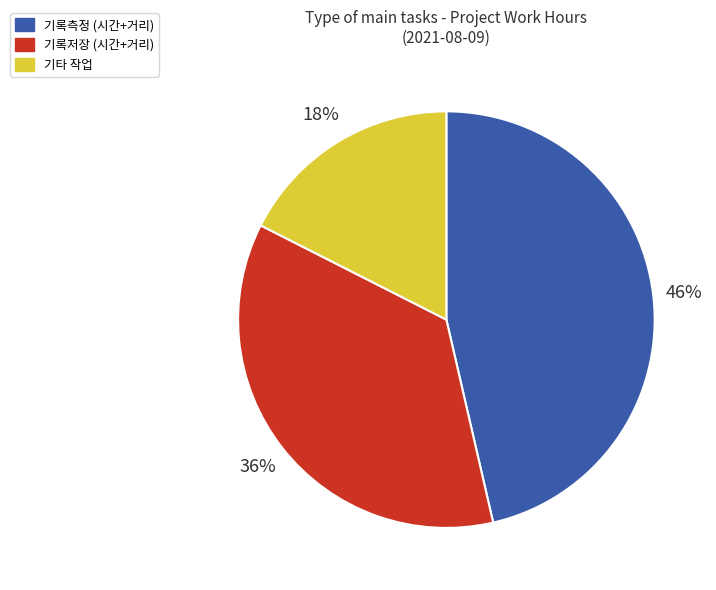

Is there a majority slice in this chart?

No